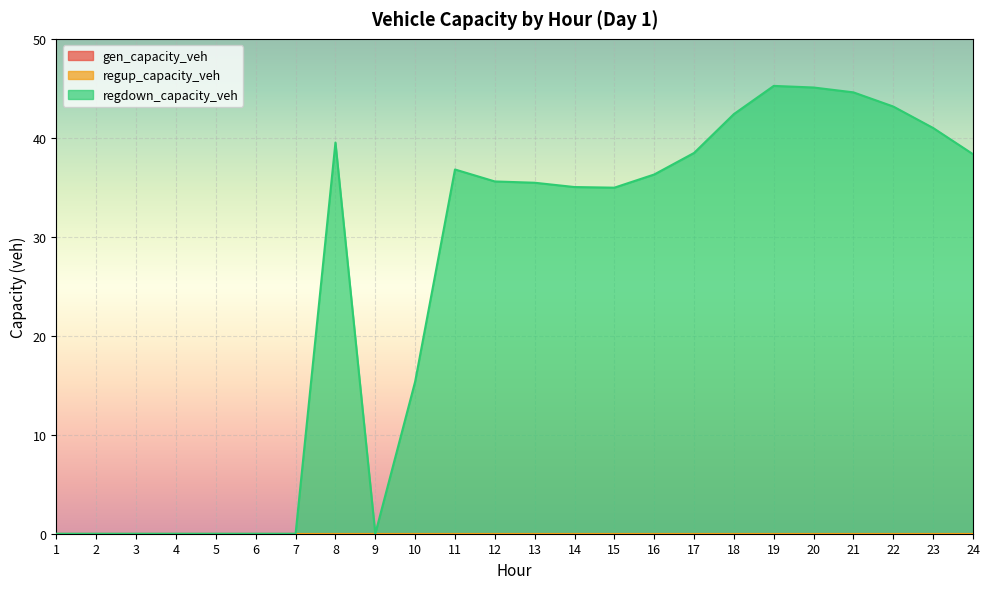

Reading left to right, transcribe all the data shown in this chart.

gen_capacity_veh: 1=0.0	2=0.0	3=0.0	4=0.0	5=0.0	6=0.0	7=0.0	8=0.0	9=0.0	10=0.0	11=0.0	12=0.0	13=0.0	14=0.0	15=0.0	16=0.0	17=0.0	18=0.0	19=0.0	20=0.0	21=0.0	22=0.0	23=0.0	24=0.0
regup_capacity_veh: 1=0.0	2=0.0	3=0.0	4=0.0	5=0.0	6=0.0	7=0.0	8=0.0	9=0.0	10=0.0	11=0.0	12=0.0	13=0.0	14=0.0	15=0.0	16=0.0	17=0.0	18=0.0	19=0.0	20=0.0	21=0.0	22=0.0	23=0.0	24=0.0
regdown_capacity_veh: 1=0.0	2=0.0	3=0.0	4=0.0	5=0.0	6=0.0	7=0.0	8=39.5	9=0.0	10=15.4	11=36.8	12=35.6	13=35.5	14=35.0	15=35.0	16=36.3	17=38.5	18=42.4	19=45.2	20=45.1	21=44.6	22=43.2	23=41.0	24=38.3